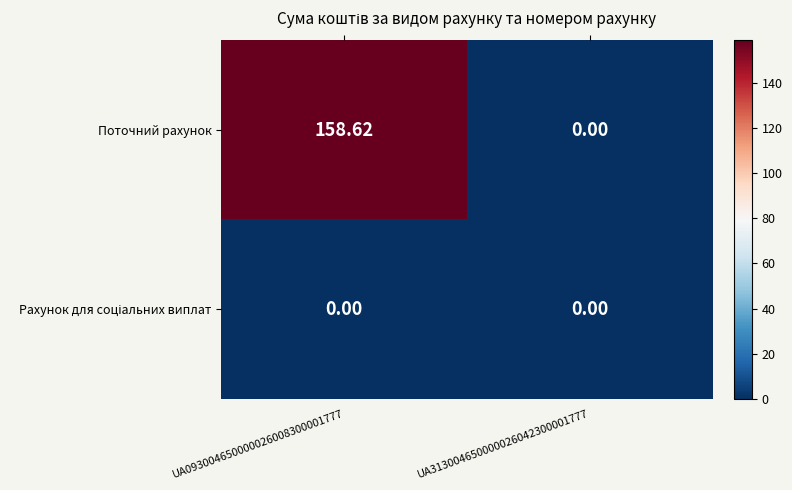

How many positive values does the Поточний рахунок series have?

1